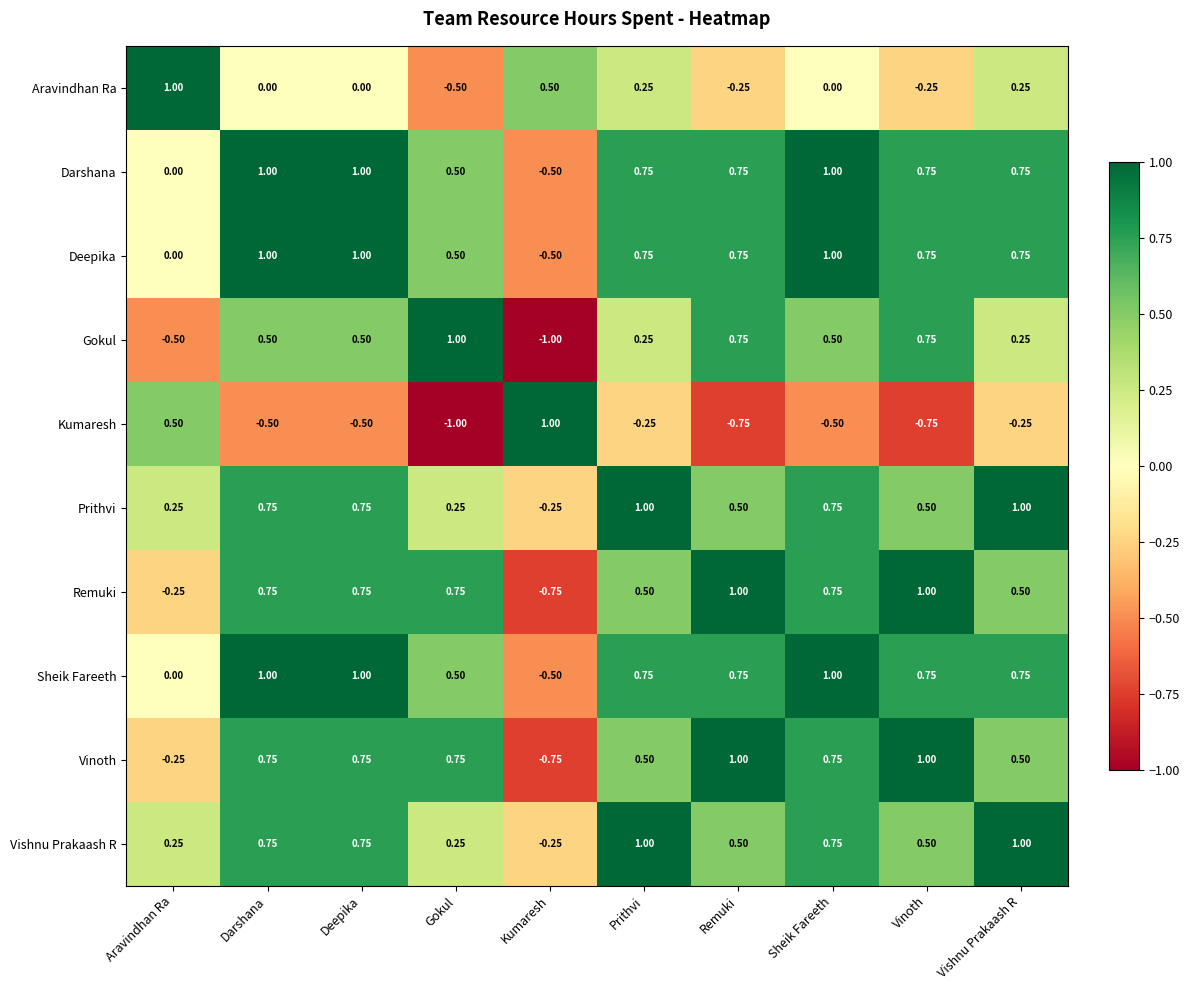

Which category has the highest value in the Gokul series?

Gokul